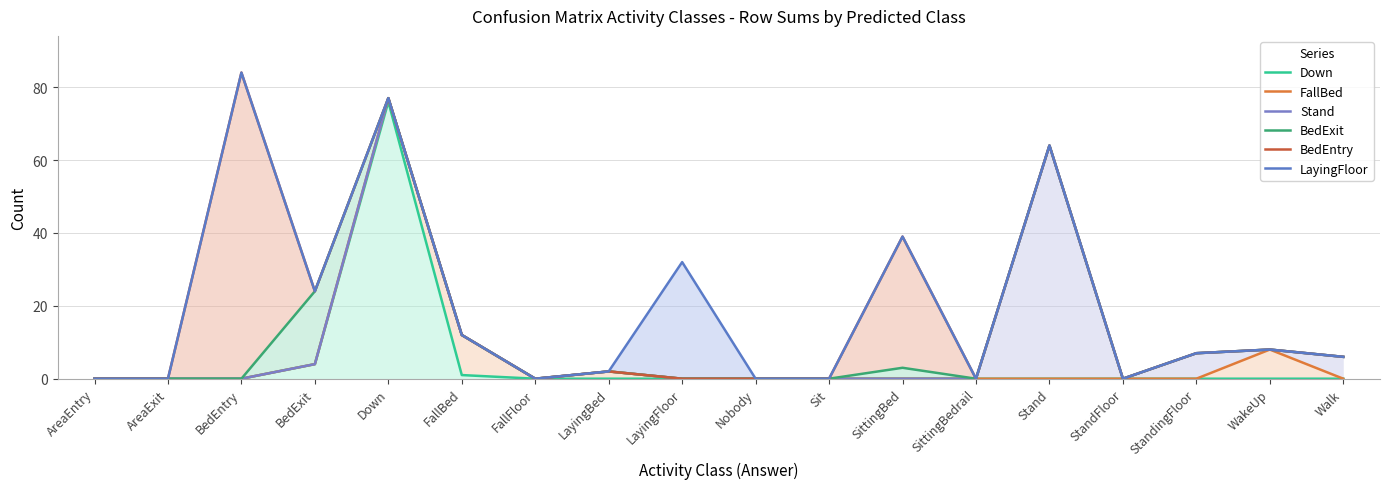

Does the chart have visible grid lines?

Yes